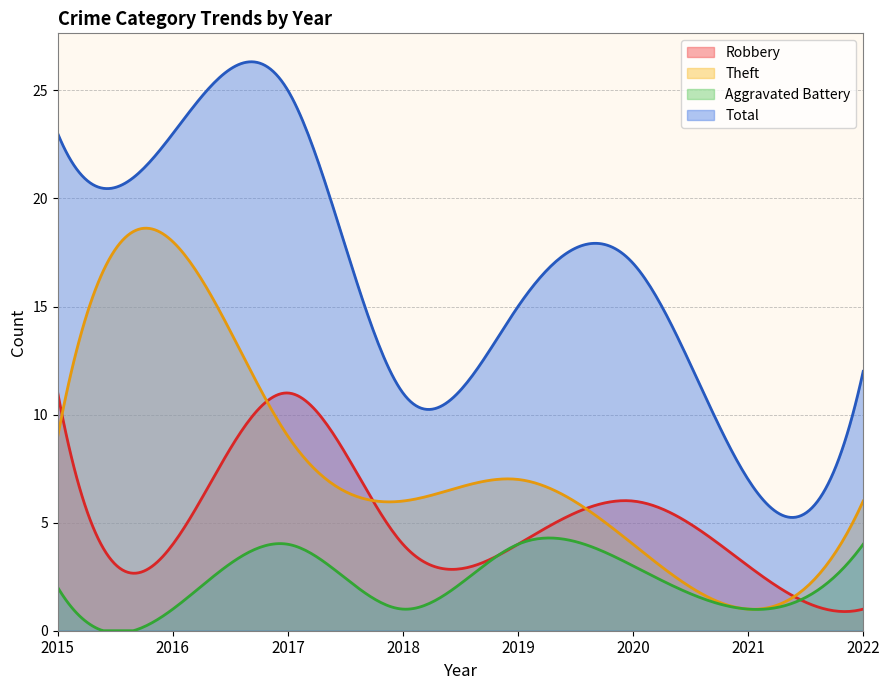

What is the minimum value shown in the chart?

1